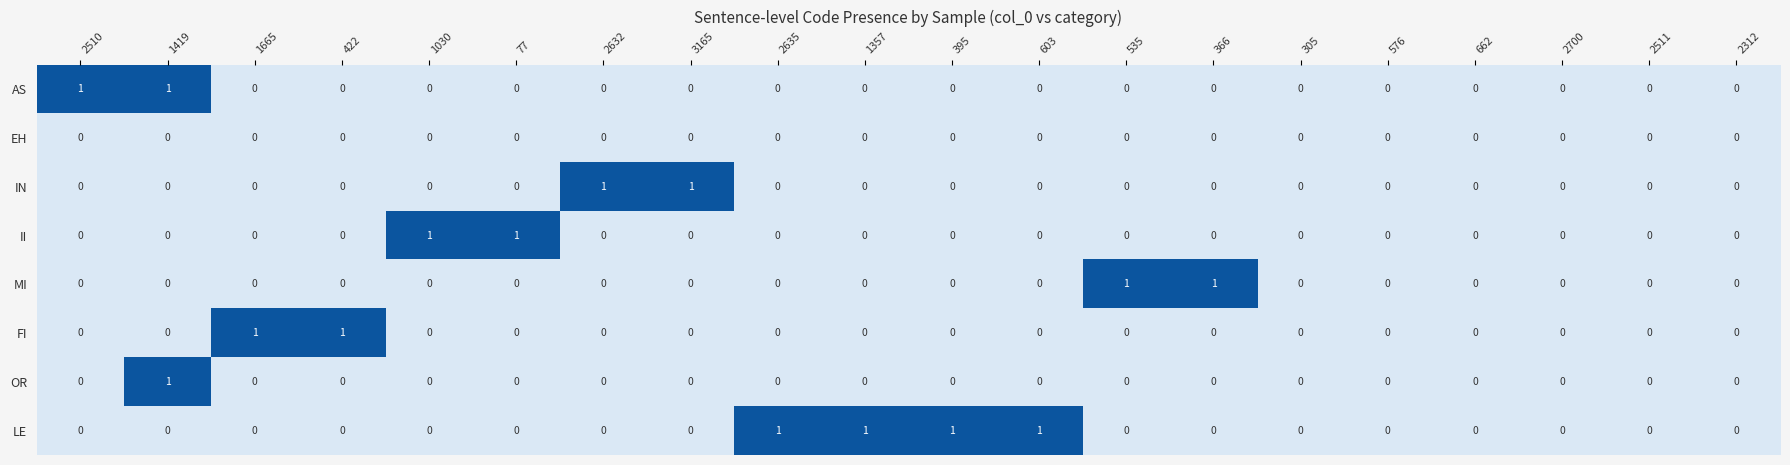

The FI series shows 1 at 2700. True or false?

False